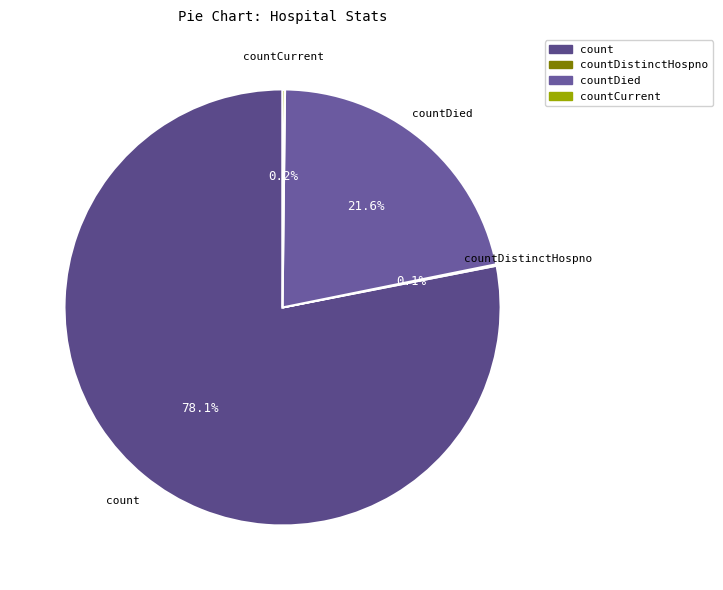

Does countDied represent more than half of the total?

No